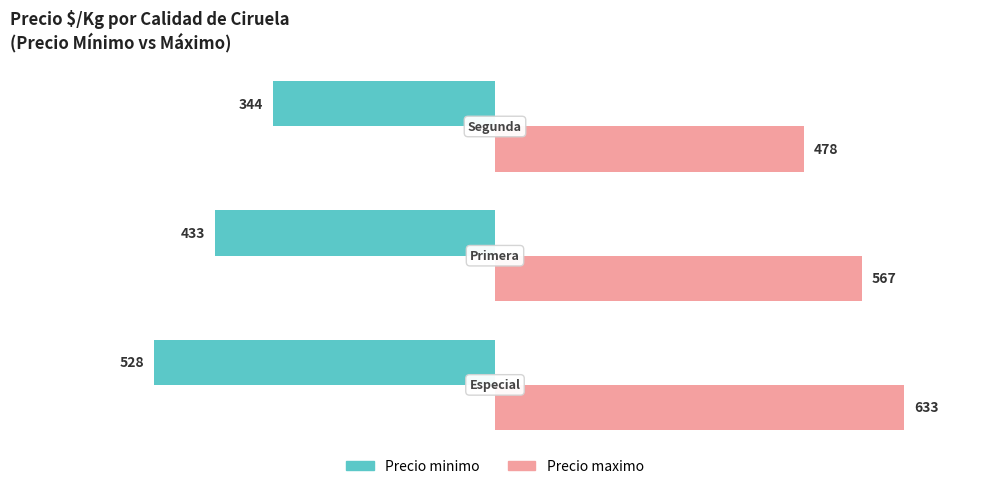

List the series in order of their overall mean, highest first.

Precio maximo, Precio minimo